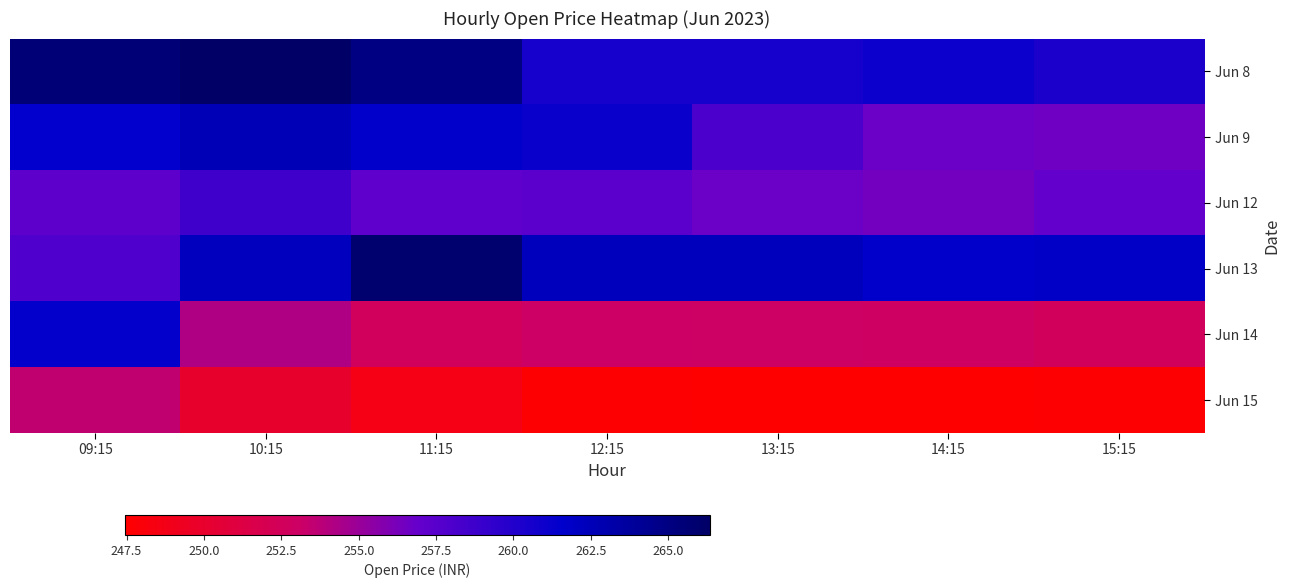

Which has a higher value, 12:15 or 11:15?

11:15